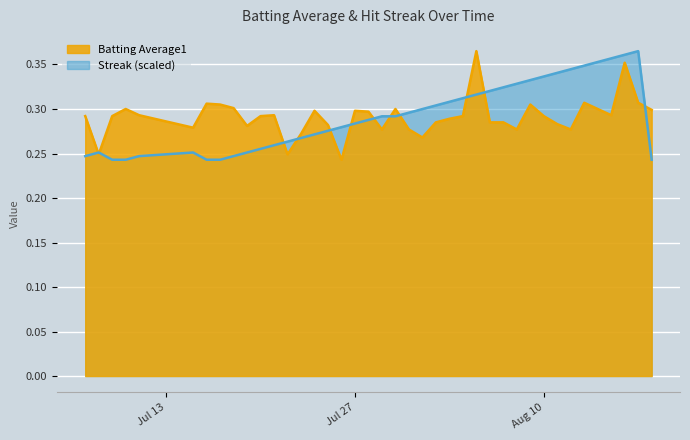

How many lines are shown in the chart?

2